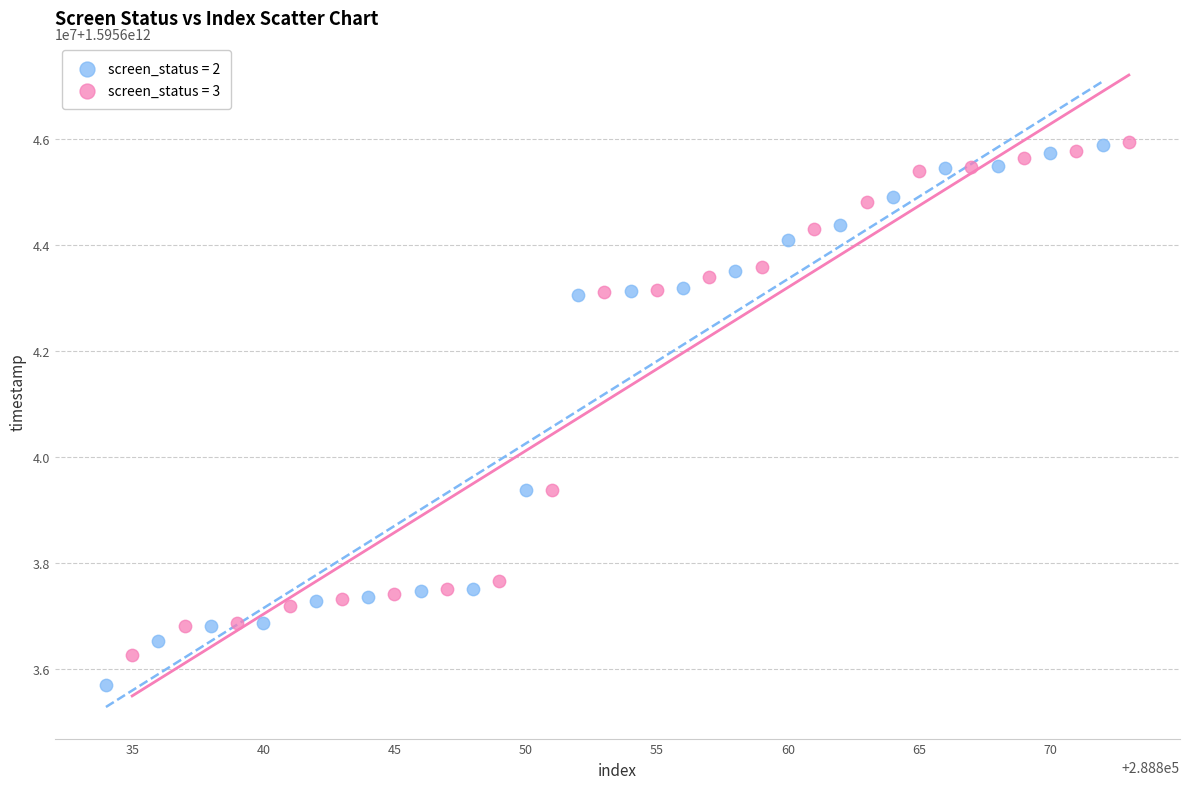

Which series has the widest spread of Y values?

screen_status = 2